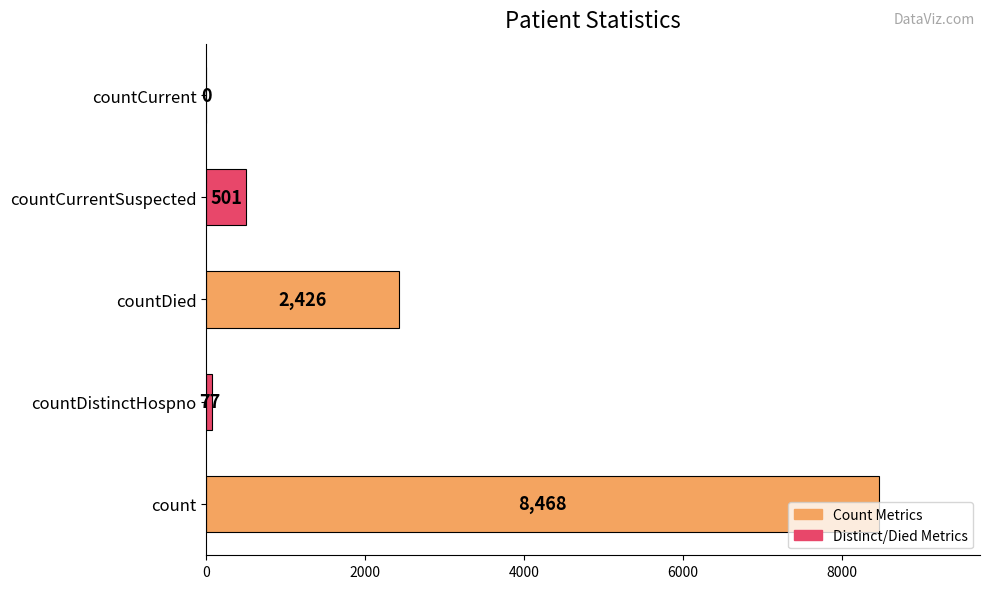

What is the sum of the values at countCurrentSuspected and countCurrent?

501